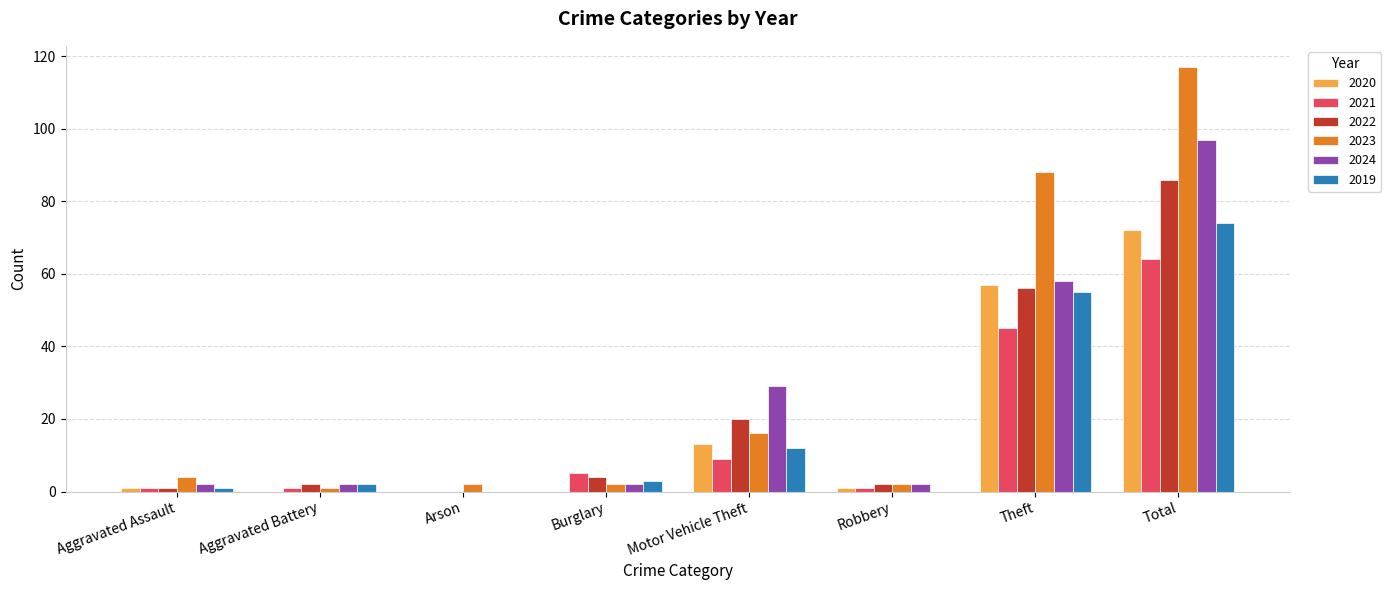

What is the sum of all 2024 values?

192